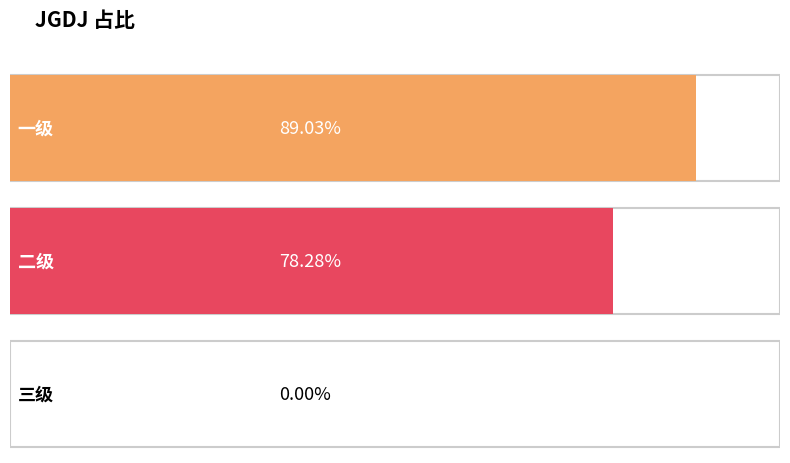

Count the number of categories in the chart.

3